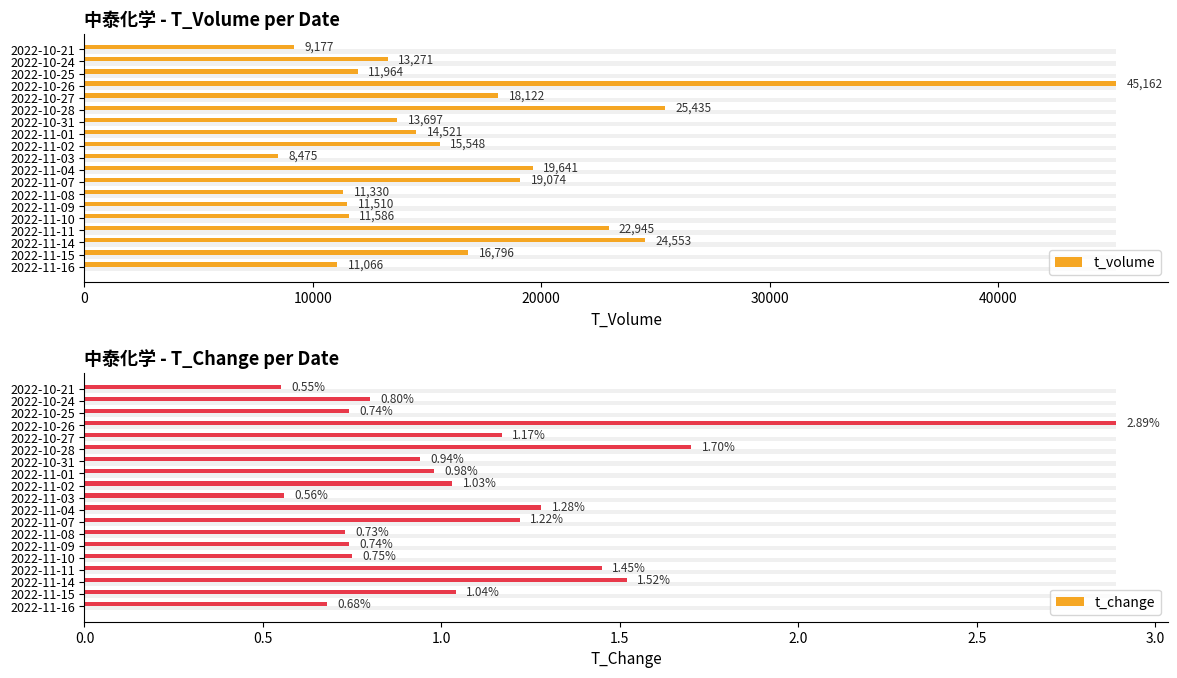

Rank the series at 2022-10-25 from highest to lowest value.

t_volume, t_change